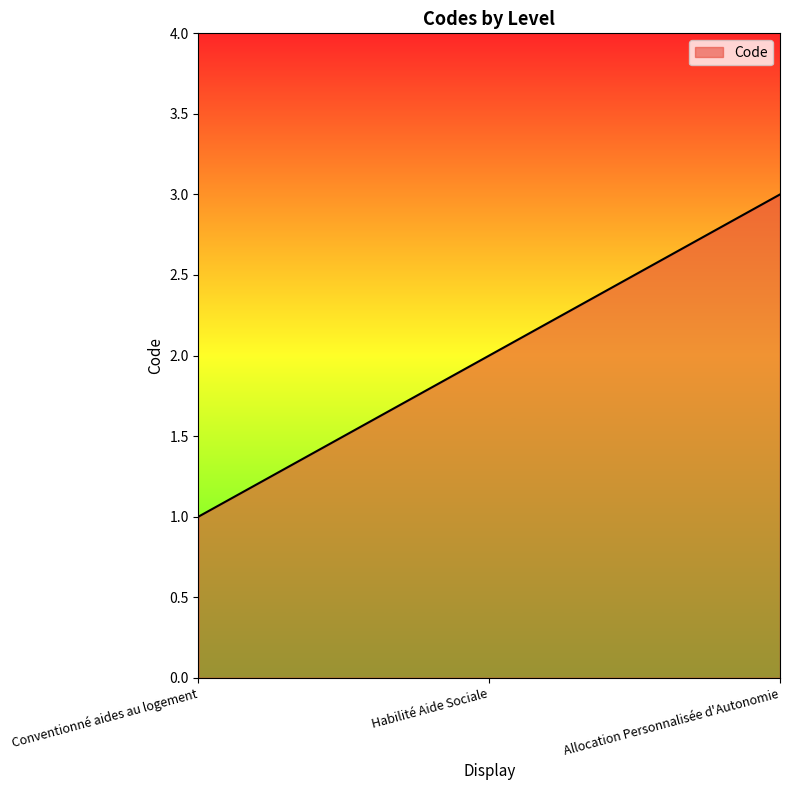

At which label is the value closest to 2?

Habilité Aide Sociale